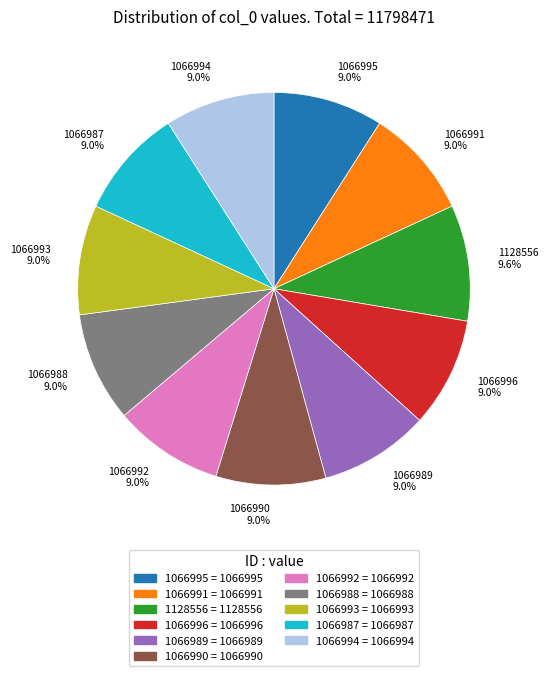

Approximately how many times larger is the value at 1066994 compared to 1066996?

1.0